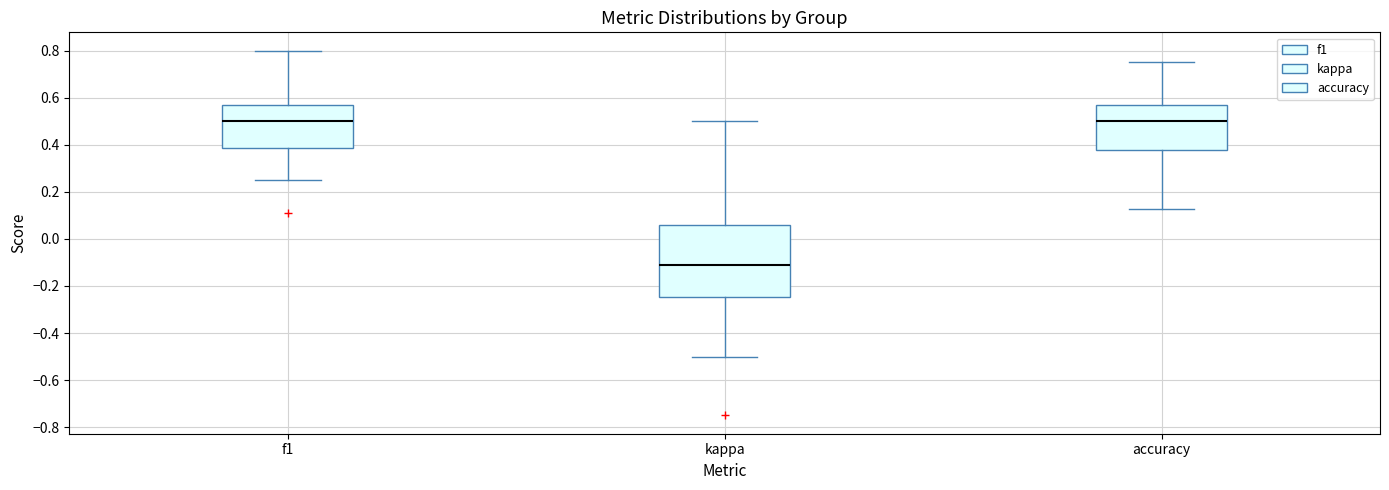

Reading left to right, transcribe this box plot: for each box, give where its median line is, the range the box spans, and where its two whiskers end, as read against the y-axis. The values are not printed on the chart, so give them approximately, as read against the axis.

f1: median 0.50, box 0.38 to 0.56, whiskers 0.26 to 0.80
kappa: median -0.12, box -0.24 to 0.06, whiskers -0.50 to 0.50
accuracy: median 0.50, box 0.38 to 0.58, whiskers 0.12 to 0.76